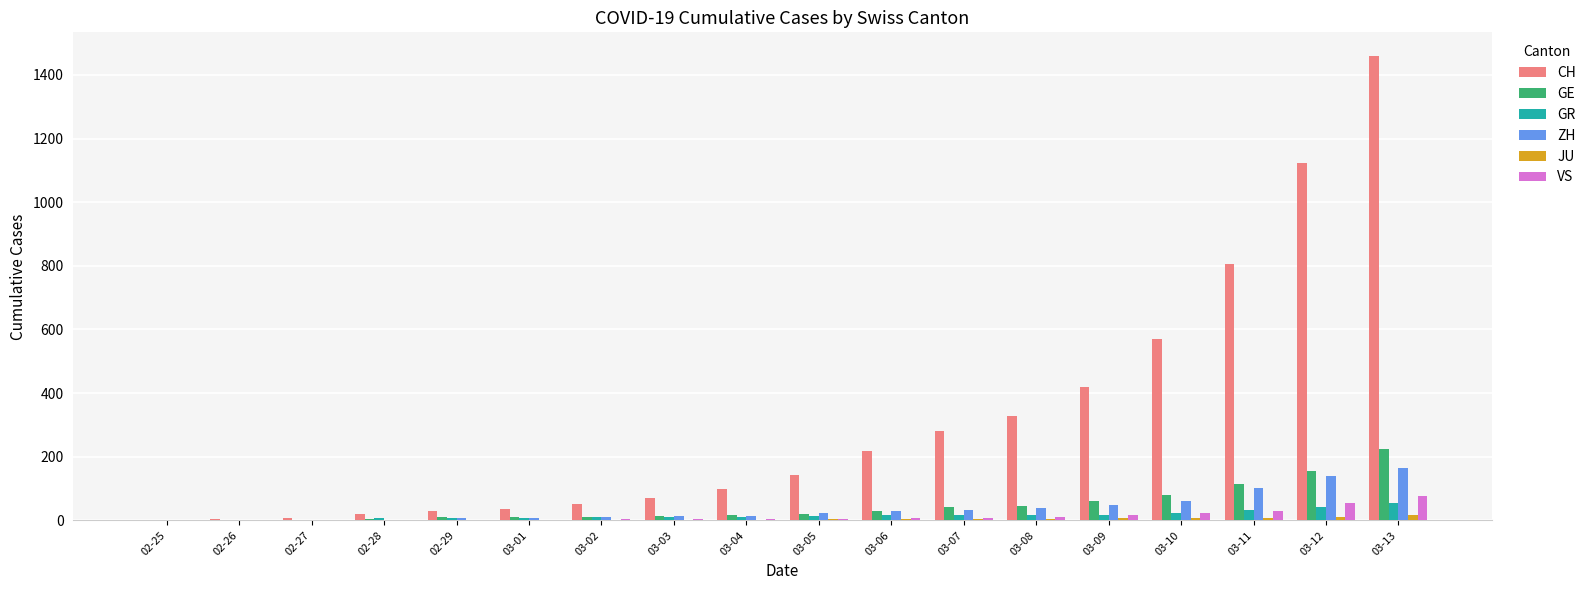

What is the sum of all JU values?

77